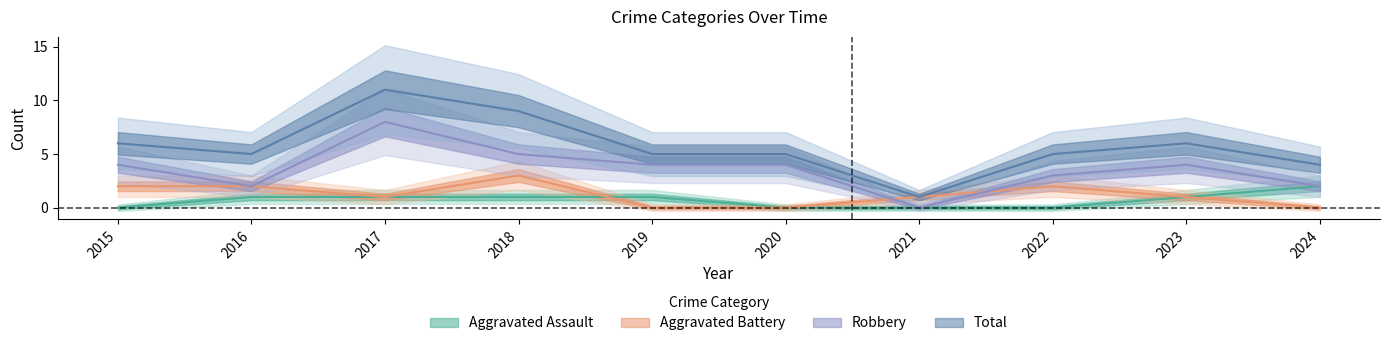

What are all the series names shown in the legend?

Aggravated Assault, Aggravated Battery, Robbery, Total